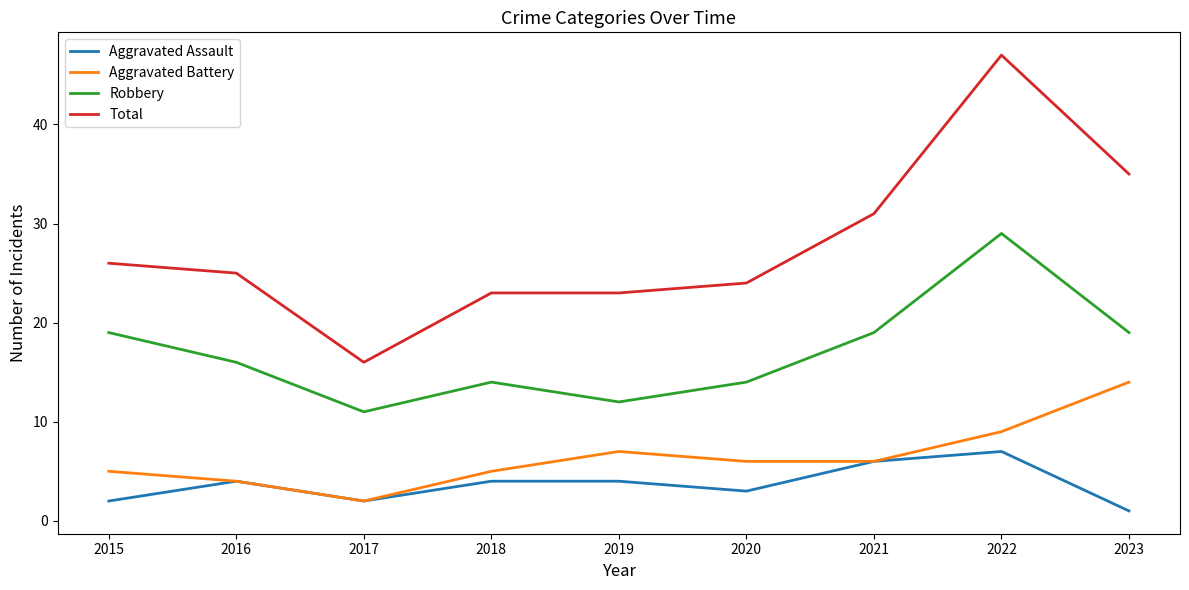

True or false: Aggravated Battery has more than 2 points higher than both neighbors.

False